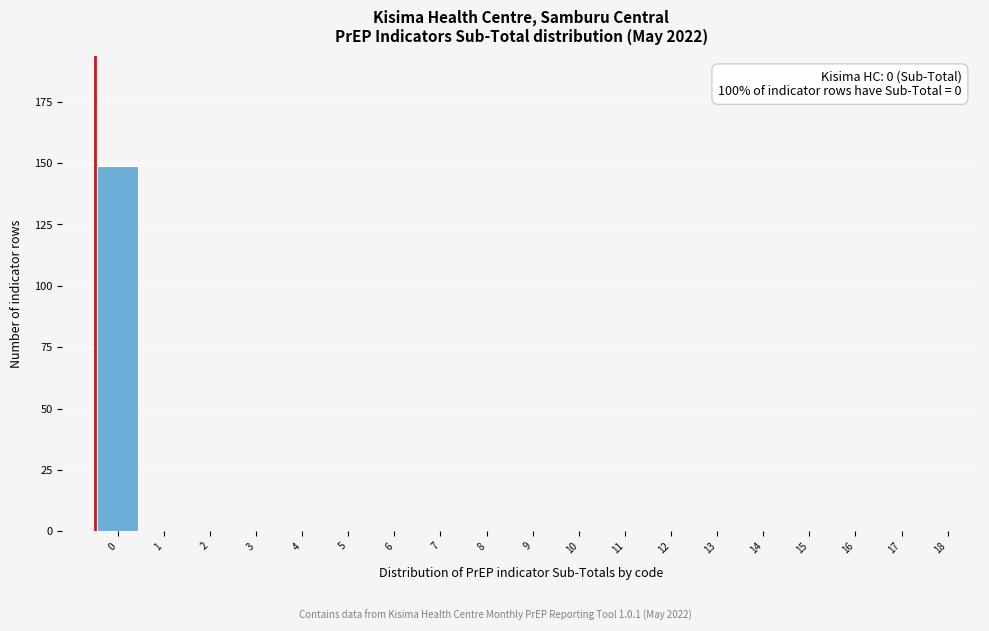

Reading left to right, transcribe all the data shown in this chart.

0=149	1=0	2=0	3=0	4=0	5=0	6=0	7=0	8=0	9=0	10=0	11=0	12=0	13=0	14=0	15=0	16=0	17=0	18=0